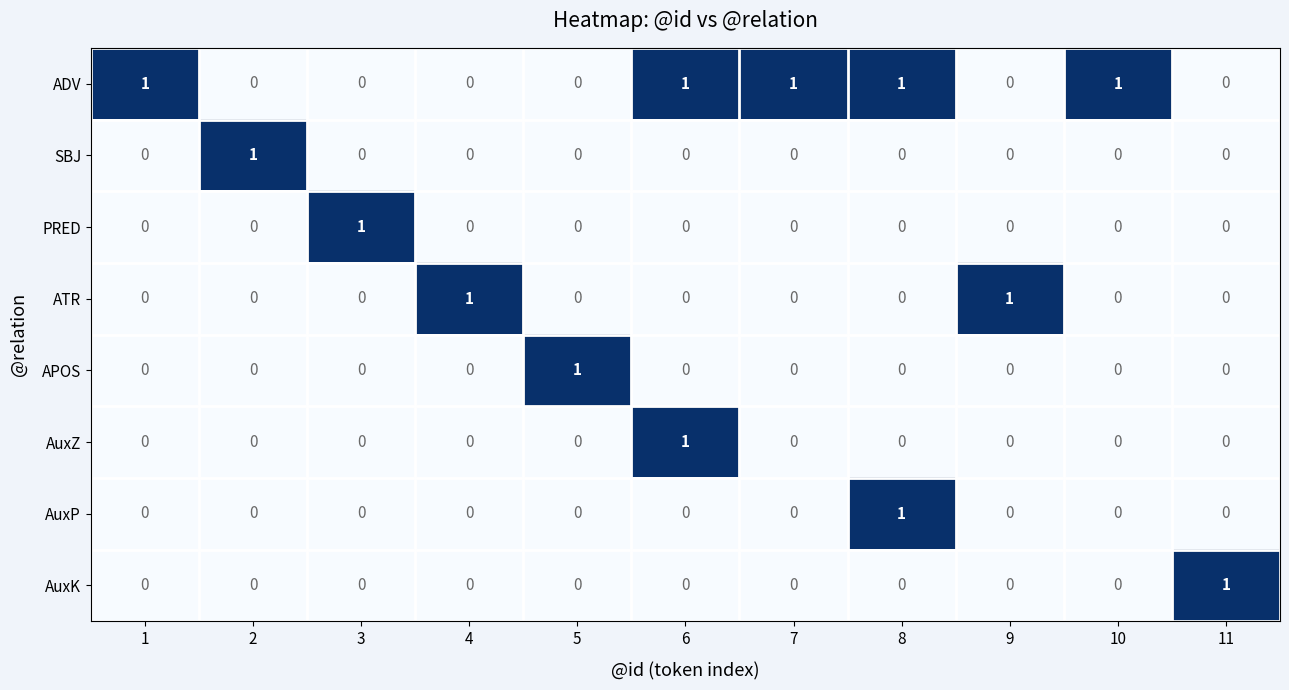

How many series are shown in this chart?

8